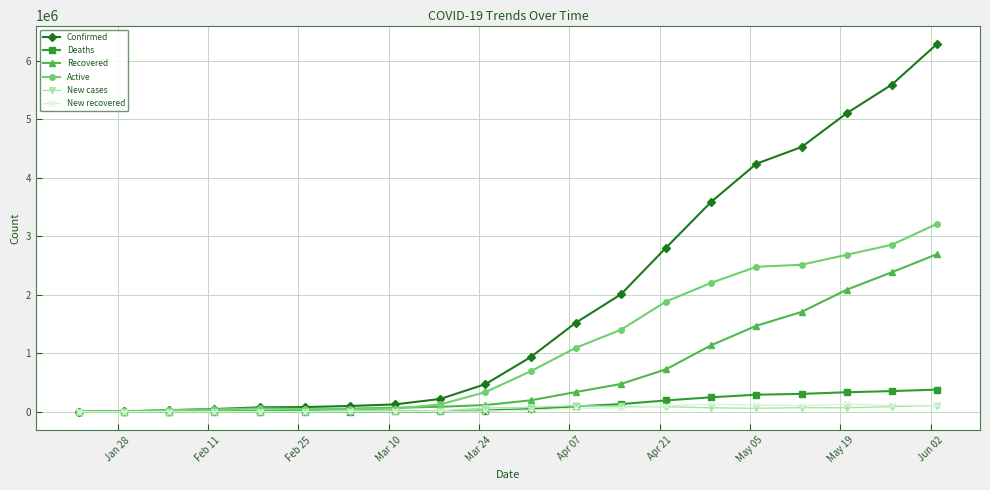

Which series has the largest total across all categories?

Confirmed